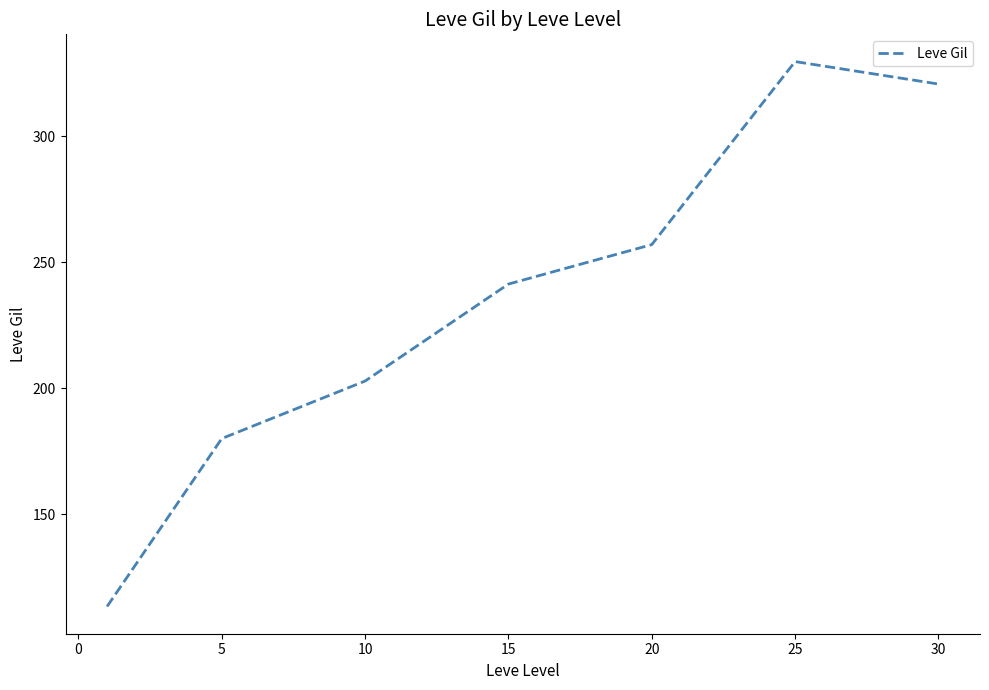

What is the difference between the maximum and minimum values?

216.3